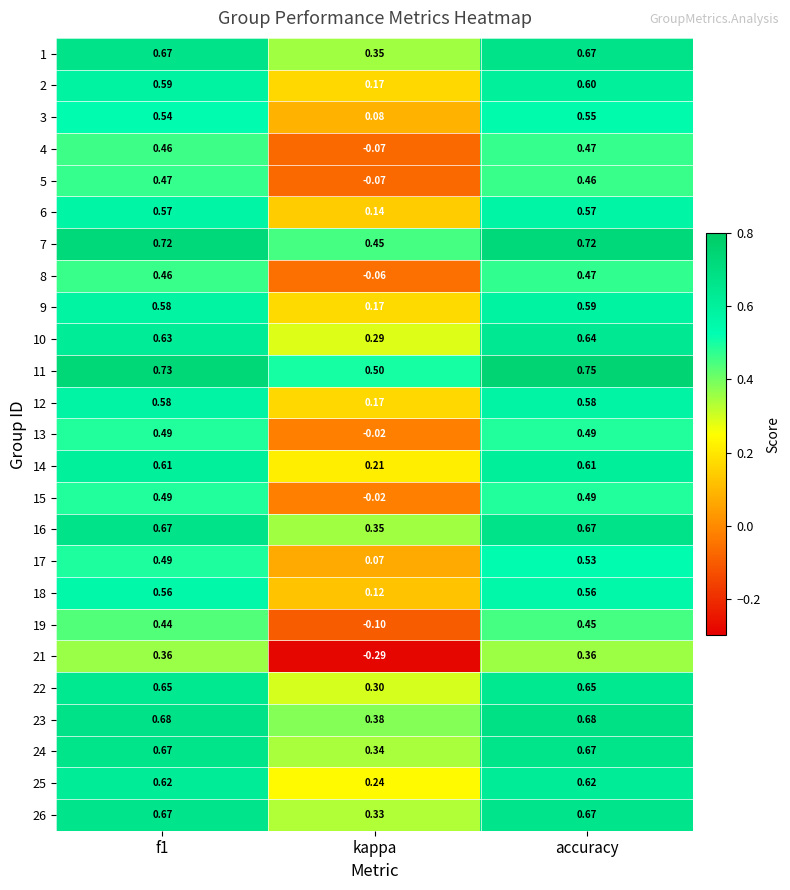

Which label corresponds to the smallest value in the chart?

kappa